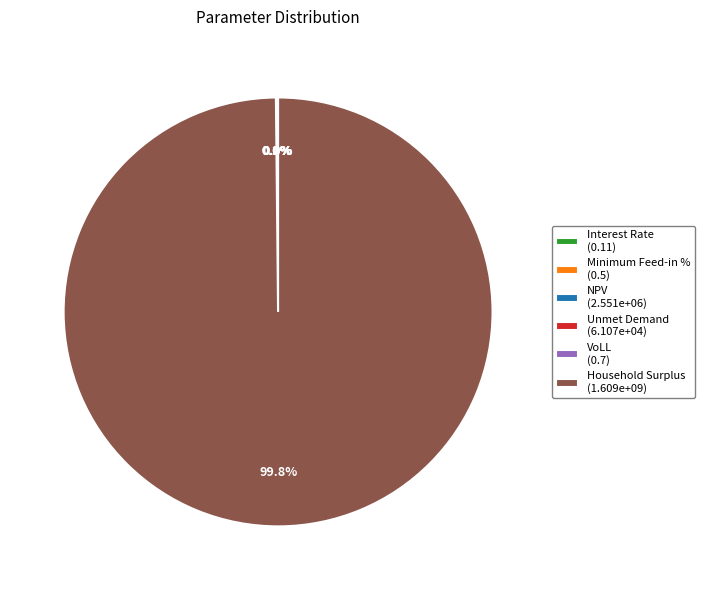

Rank the categories by value from highest to lowest.

Household Surplus, NPV, Unmet Demand, VoLL, Minimum Feed-in %, Interest Rate